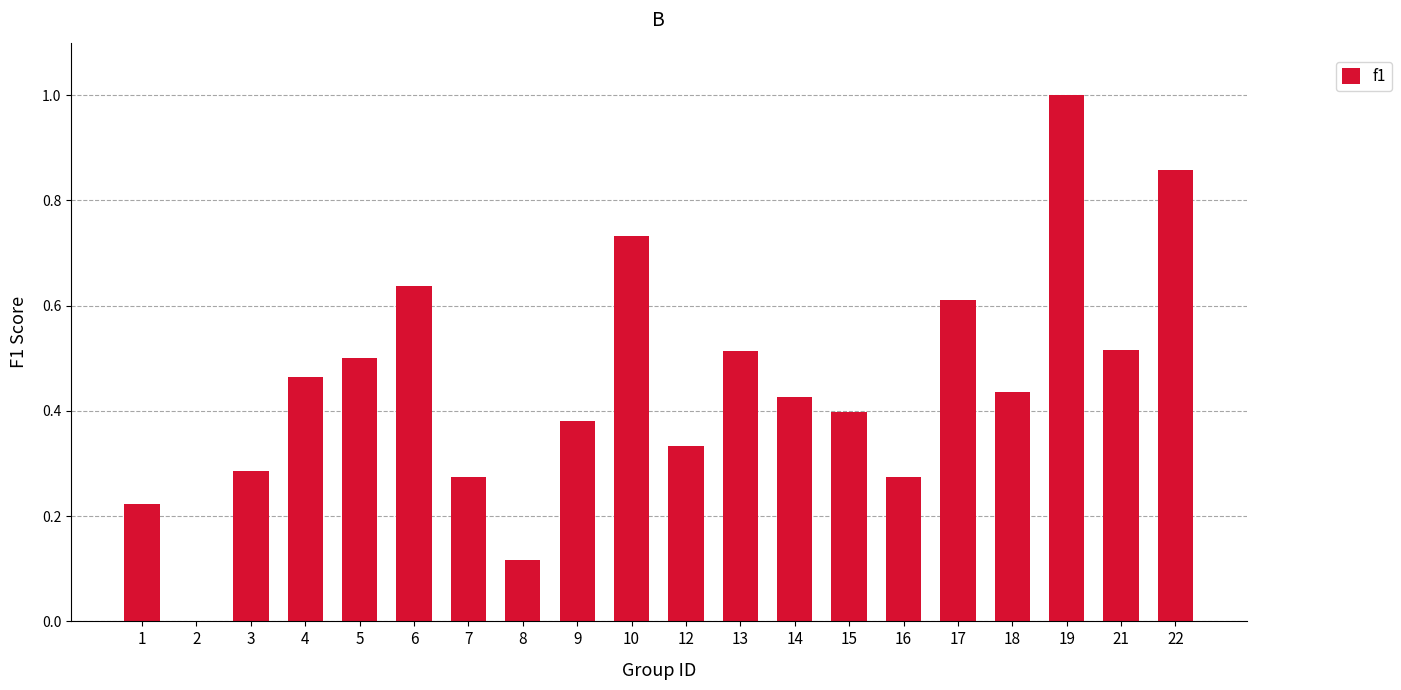

Count the values in the range 0 to 1.

20